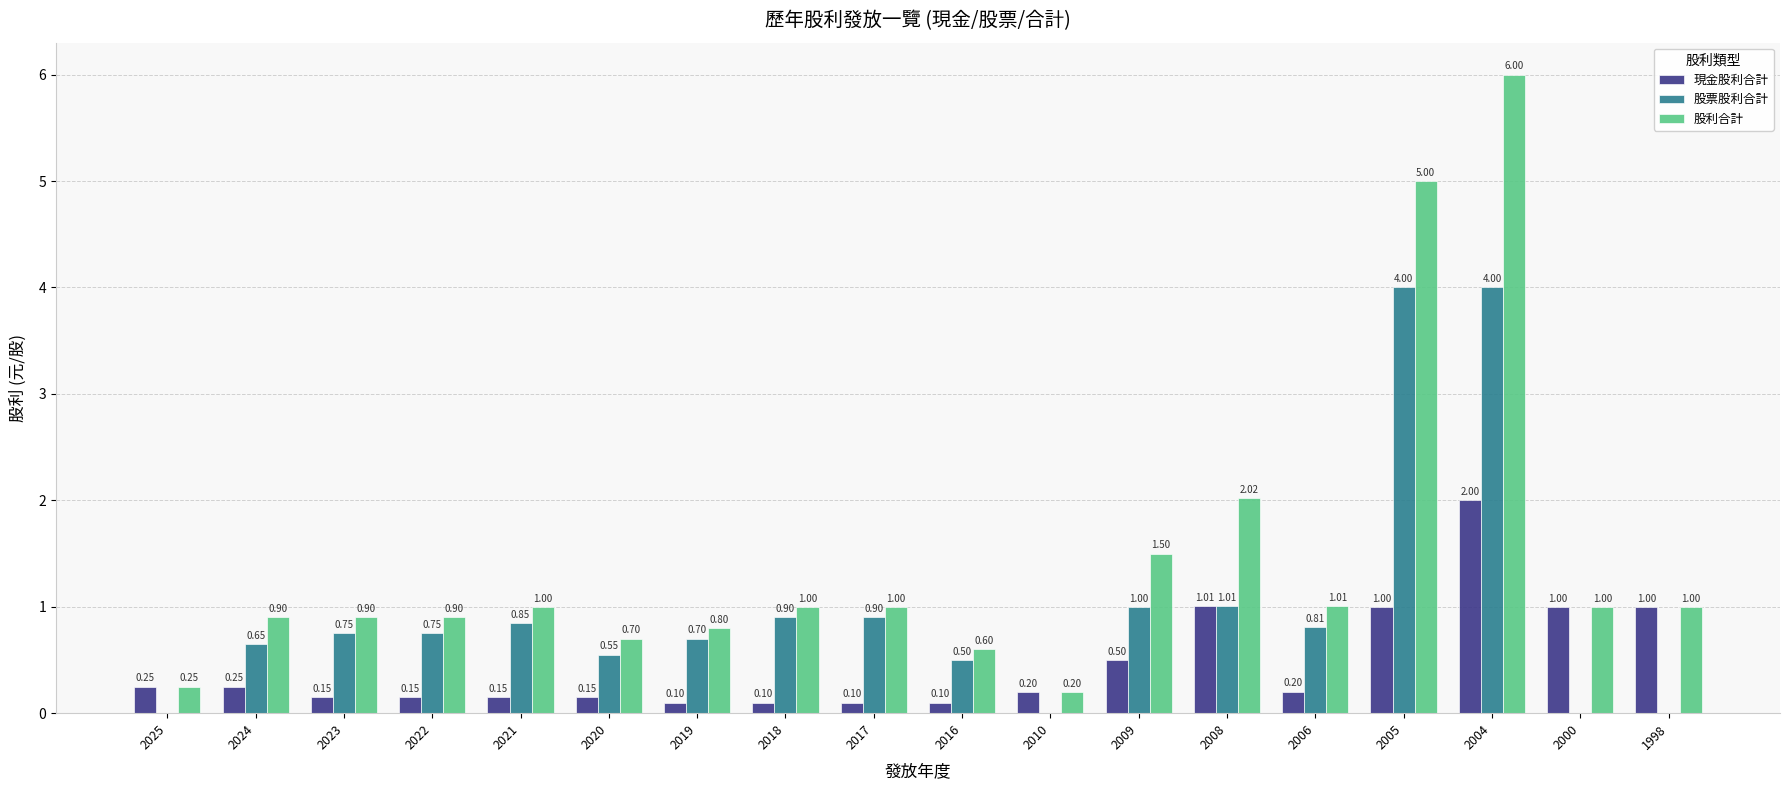

What is the greatest value displayed?

6.0